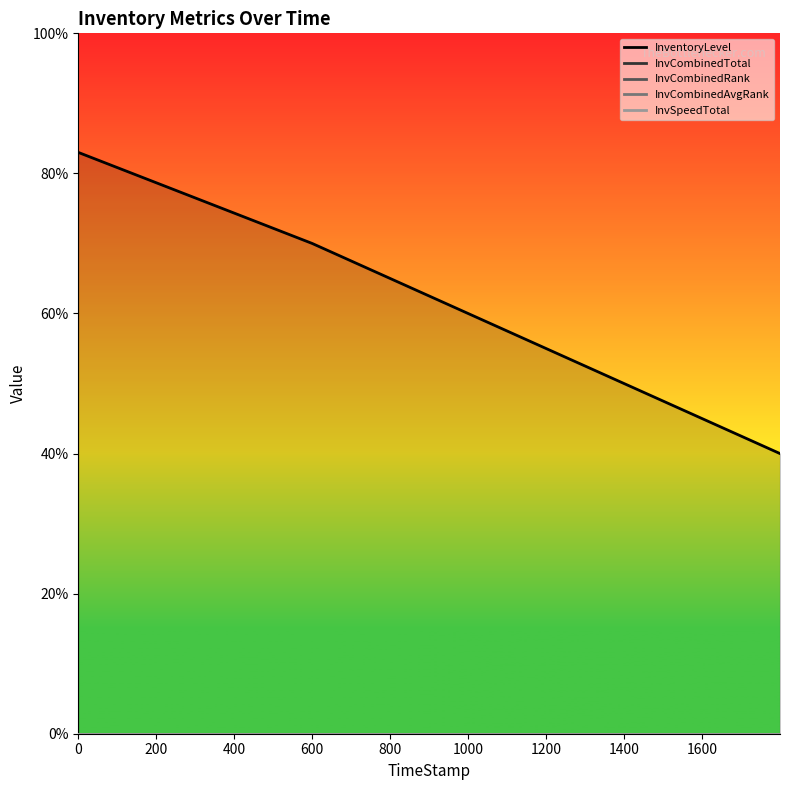

What are all the series names shown in the legend?

InventoryLevel, InvCombinedTotal, InvCombinedRank, InvCombinedAvgRank, InvSpeedTotal